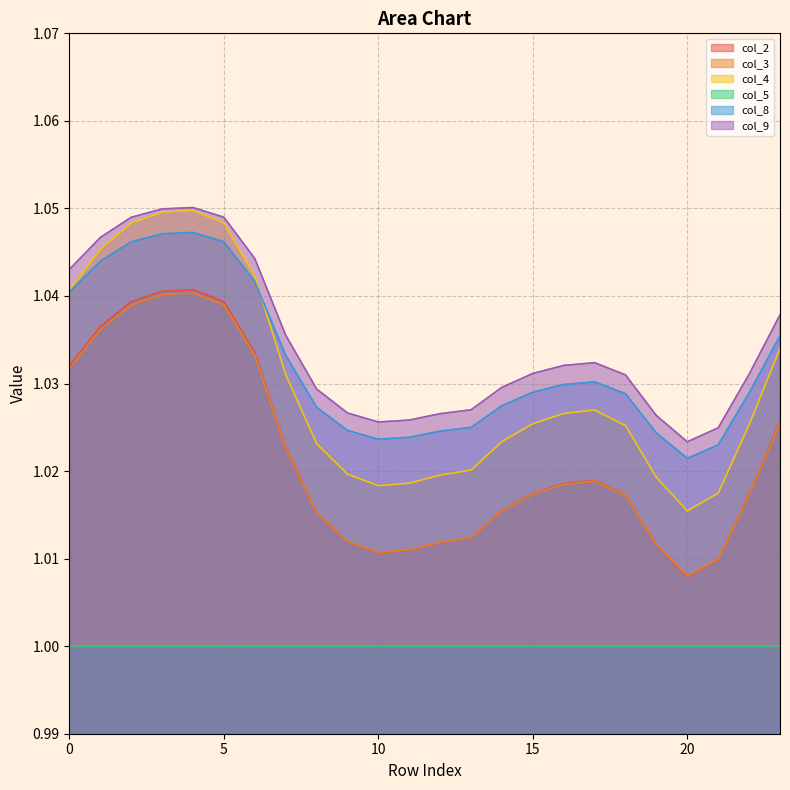

What is the value of the col_9 point at the 3rd from the left?

1.0